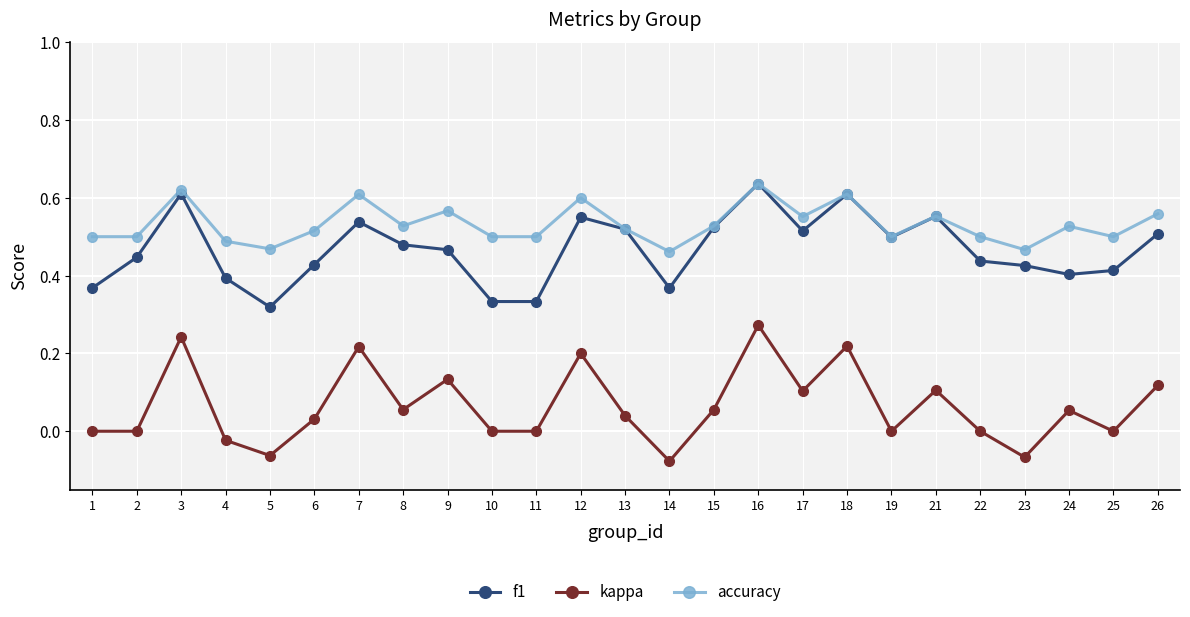

Where is f1 nearest to the value 0?

5